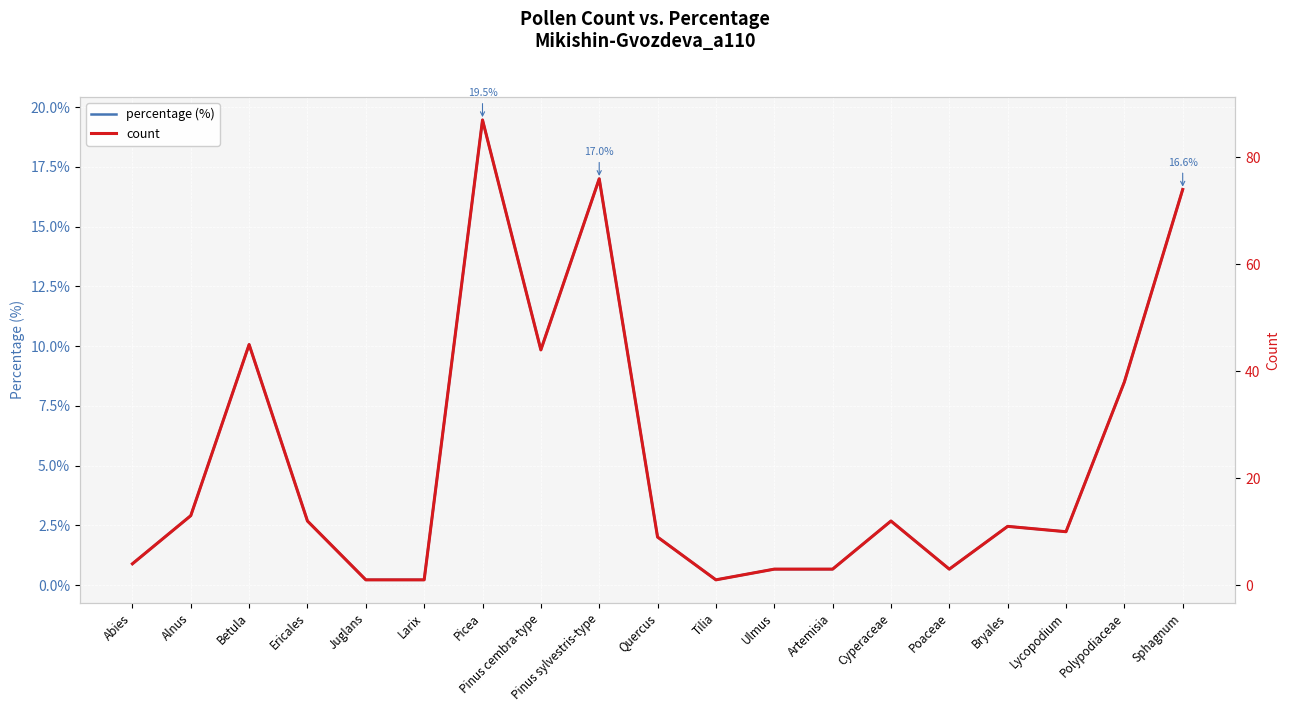

List the labels in order of count value, largest first.

Picea, Pinus sylvestris-type, Sphagnum, Betula, Pinus cembra-type, Polypodiaceae, Alnus, Ericales, Cyperaceae, Bryales, Lycopodium, Quercus, Abies, Ulmus, Artemisia, Poaceae, Juglans, Larix, Tilia